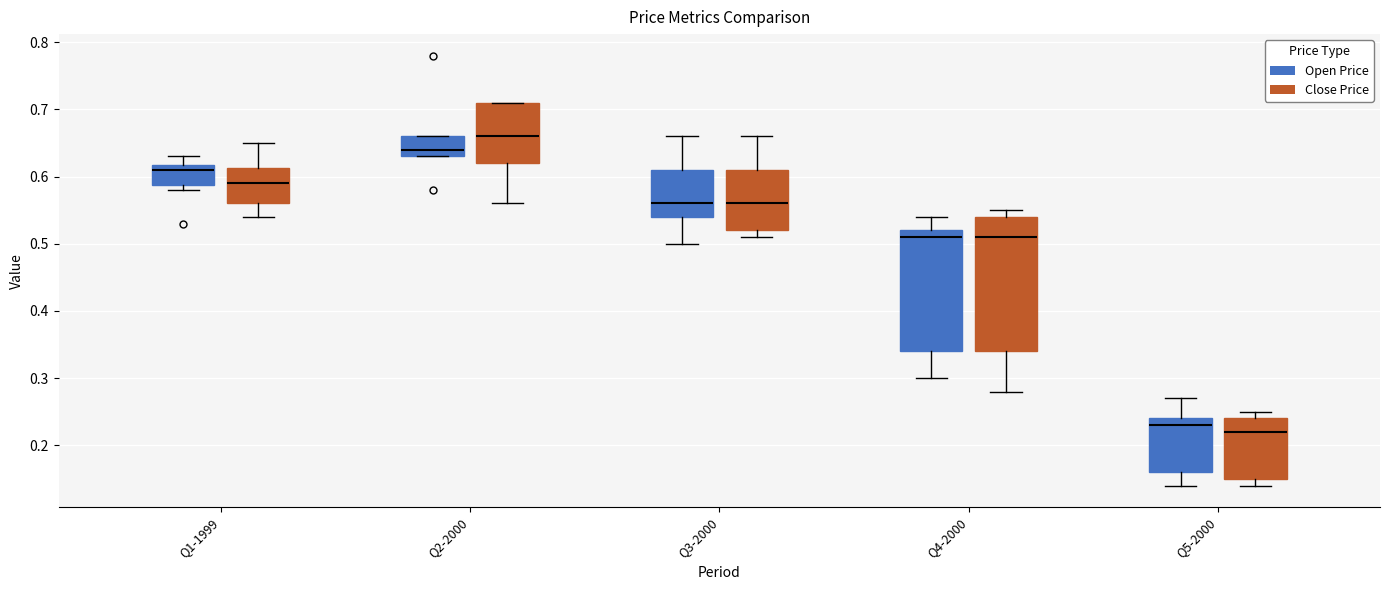

Reading left to right, transcribe this box plot: for each box, give where its median line is, the range the box spans, and where its two whiskers end, as read against the y-axis. The values are not printed on the chart, so give them approximately, as read against the axis.

Q1-1999 (Open Price): median 0.61, box 0.59 to 0.62, whiskers 0.58 to 0.63
Q1-1999 (Close Price): median 0.59, box 0.56 to 0.61, whiskers 0.54 to 0.65
Q2-2000 (Open Price): median 0.64, box 0.63 to 0.66, whiskers 0.63 to 0.66
Q2-2000 (Close Price): median 0.66, box 0.62 to 0.71, whiskers 0.56 to 0.71
Q3-2000 (Open Price): median 0.56, box 0.54 to 0.61, whiskers 0.50 to 0.66
Q3-2000 (Close Price): median 0.56, box 0.52 to 0.61, whiskers 0.51 to 0.66
Q4-2000 (Open Price): median 0.51, box 0.34 to 0.52, whiskers 0.30 to 0.54
Q4-2000 (Close Price): median 0.51, box 0.34 to 0.54, whiskers 0.28 to 0.55
Q5-2000 (Open Price): median 0.23, box 0.16 to 0.24, whiskers 0.14 to 0.27
Q5-2000 (Close Price): median 0.22, box 0.15 to 0.24, whiskers 0.14 to 0.25